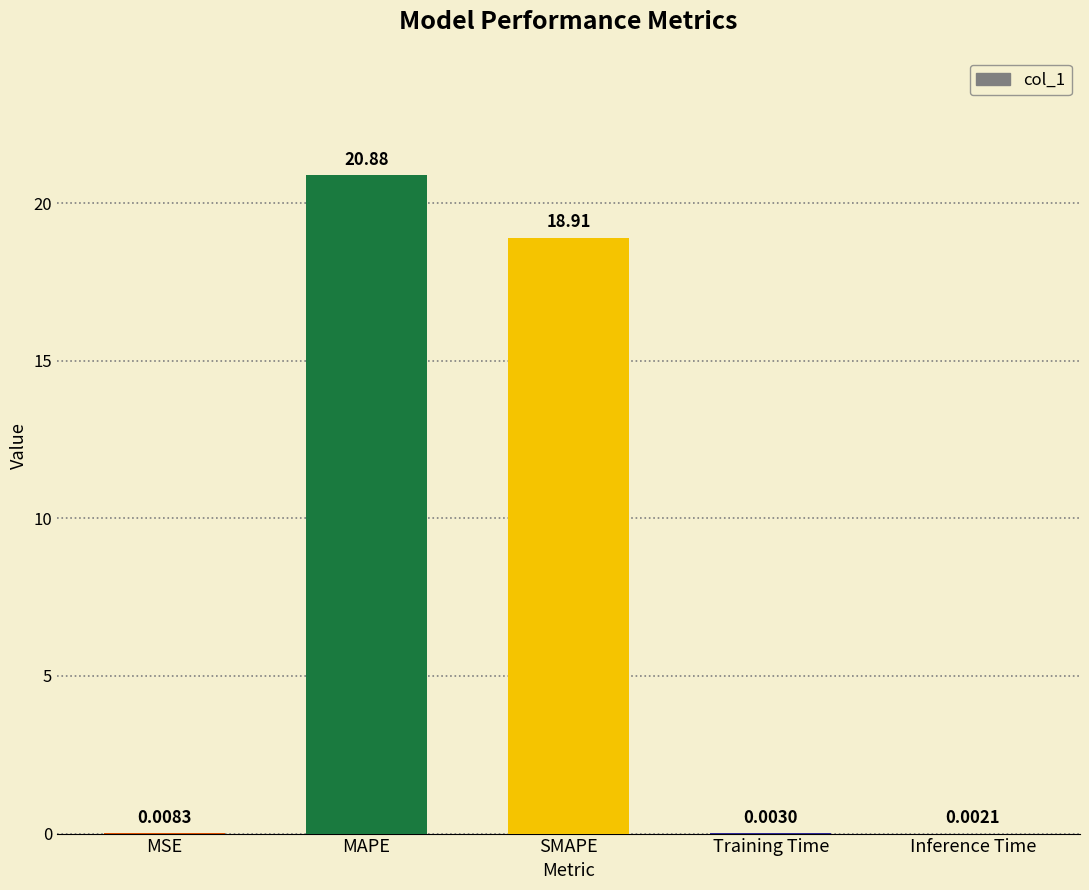

Which has a higher value, SMAPE or MSE?

SMAPE